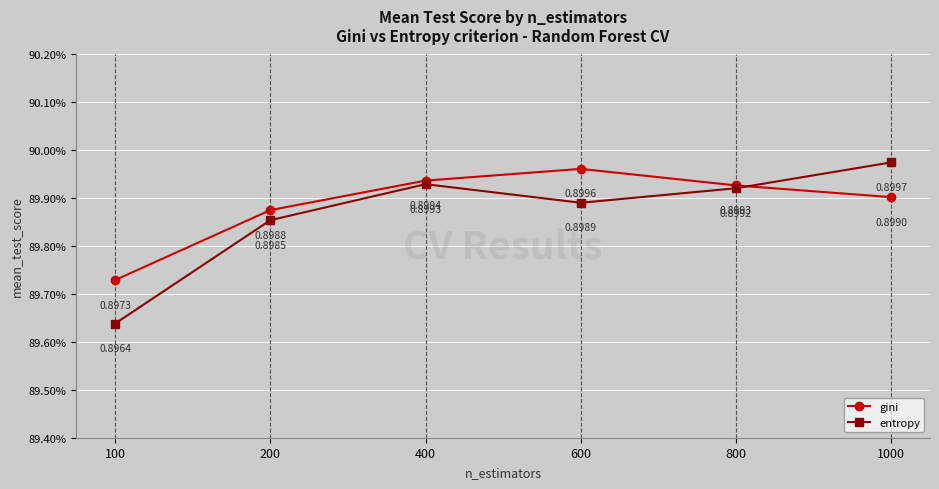

What are all the series names shown in the legend?

gini, entropy